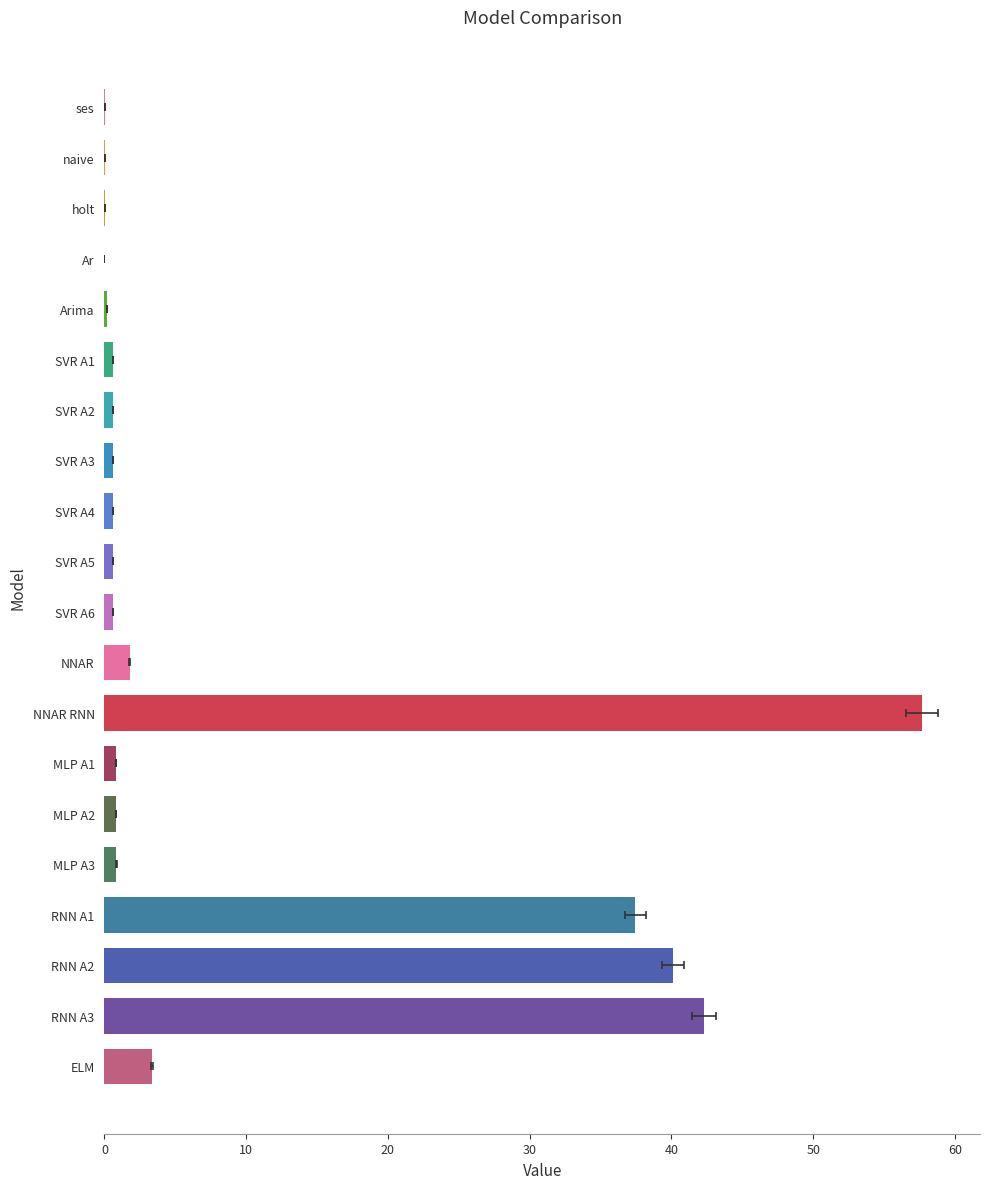

Does the chart contain stacked bars?

No